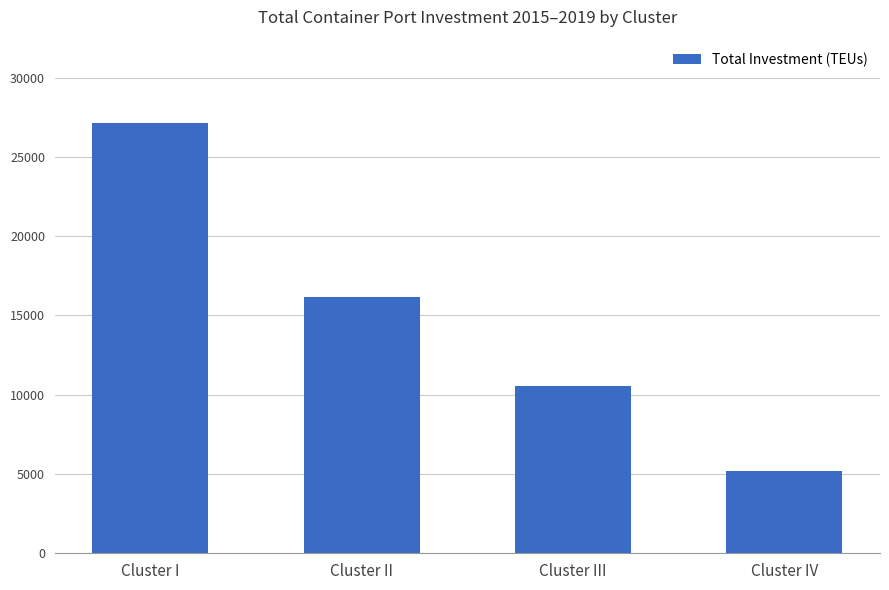

Reading left to right, transcribe all the data shown in this chart.

27164	16181	10536	5218